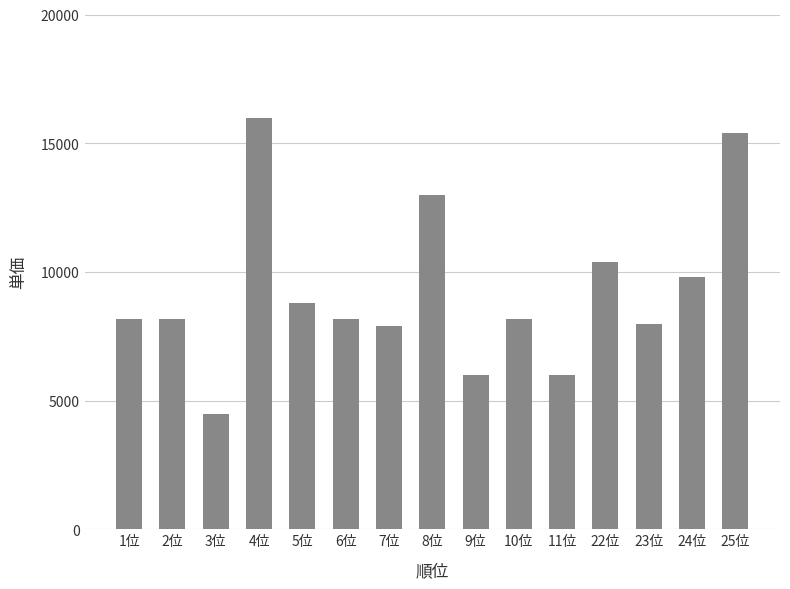

Reading left to right, list all the values displayed in this chart.

1位=8180	2位=8180	3位=4470	4位=15979	5位=8800	6位=8180	7位=7890	8位=12970	9位=5980	10位=8180	11位=5980	22位=10384	23位=7980	24位=9791	25位=15380